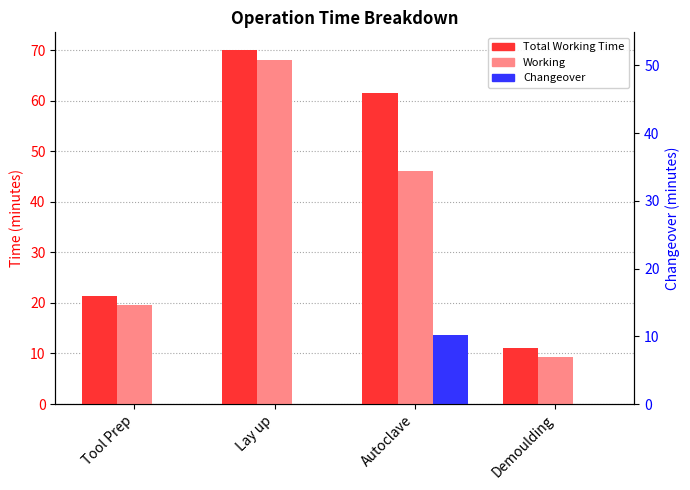

Does the chart contain stacked bars?

No